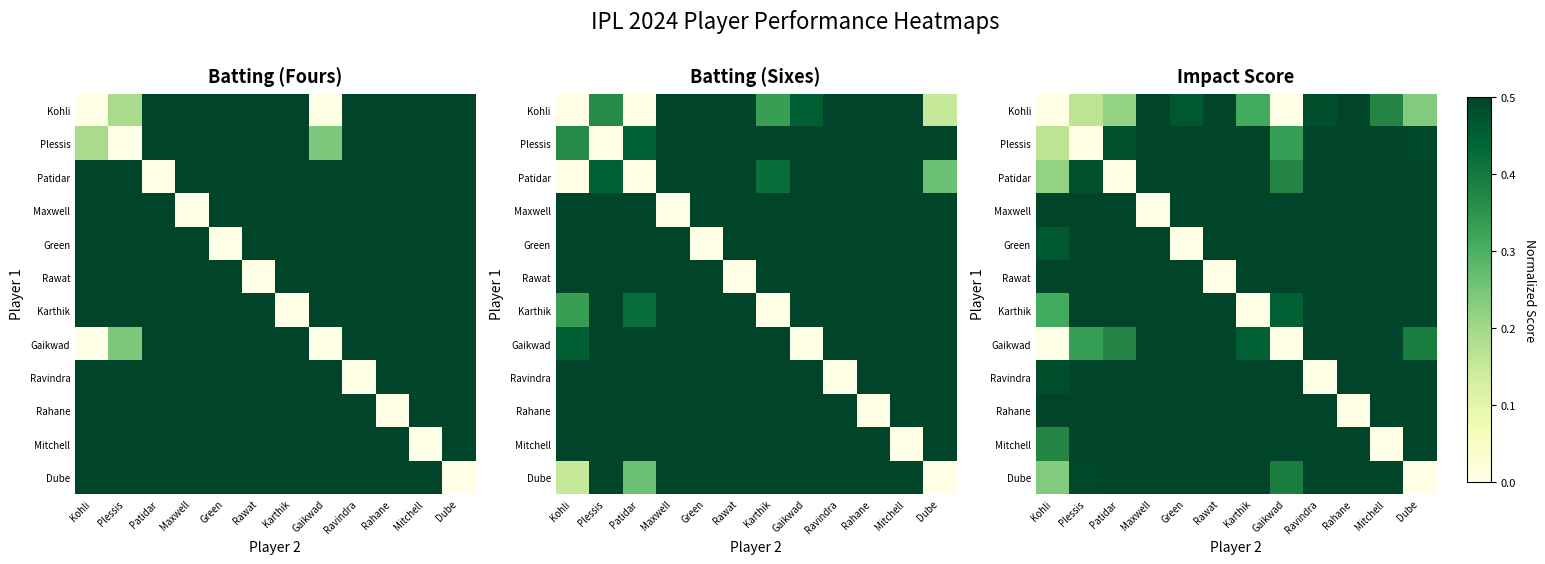

How many values in the Mitchell series exceed 0?

11